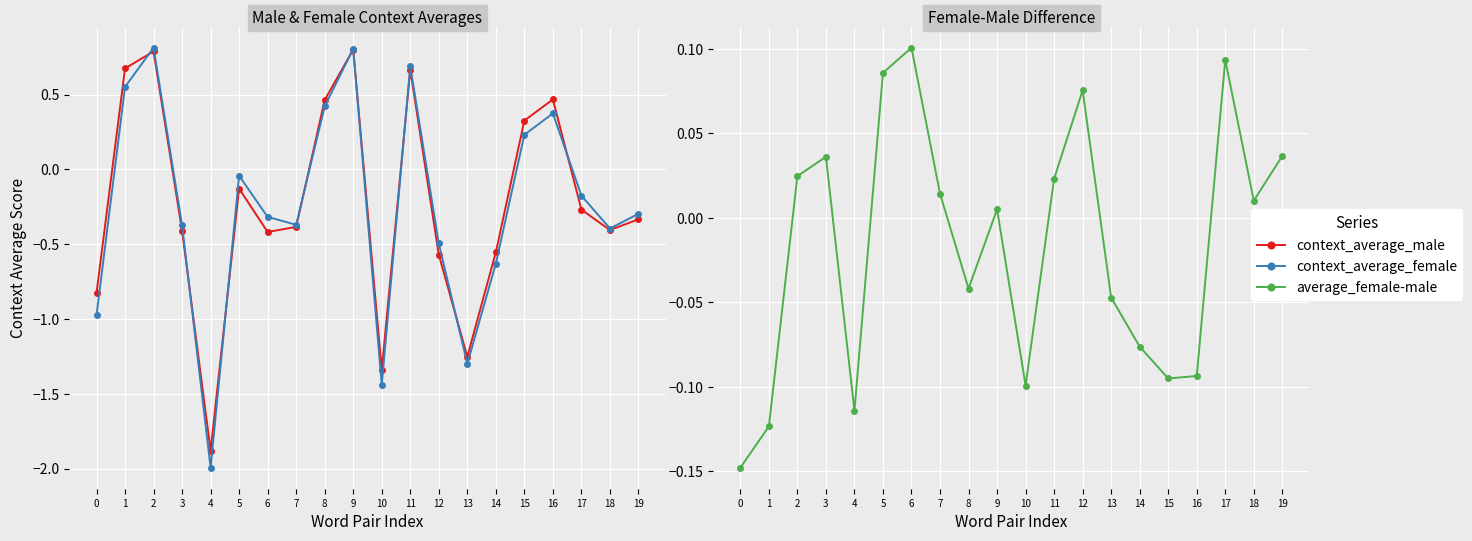

What is the difference between the second highest and second lowest values in the context_average_female series?

2.2